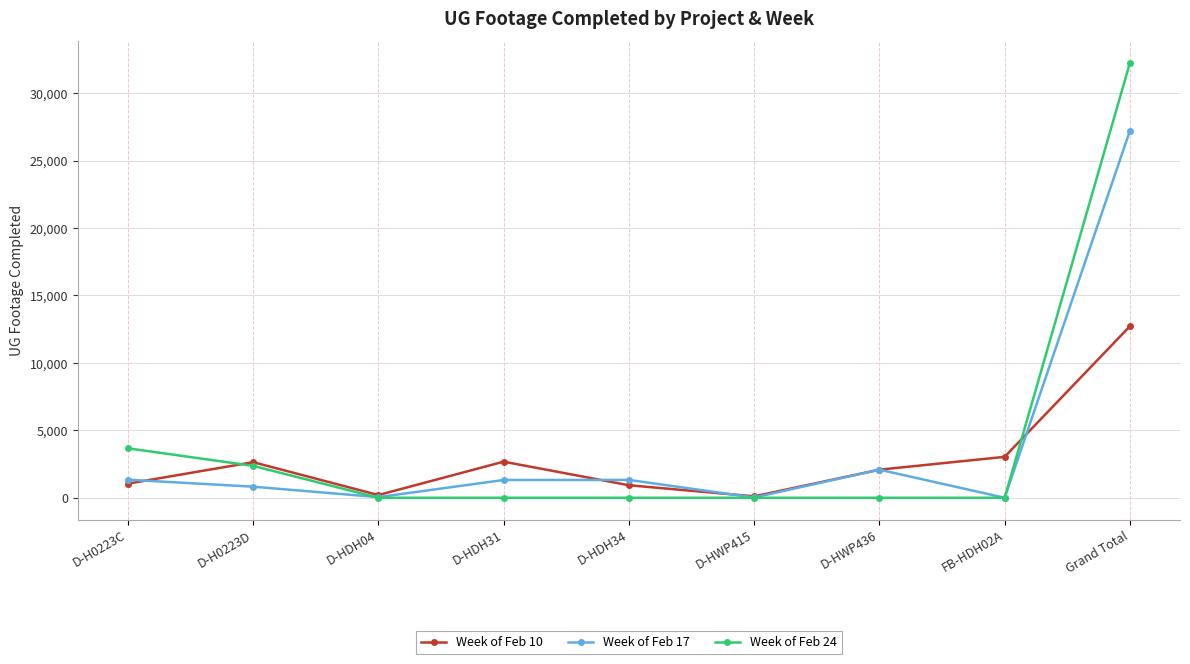

How many series are shown in this chart?

3